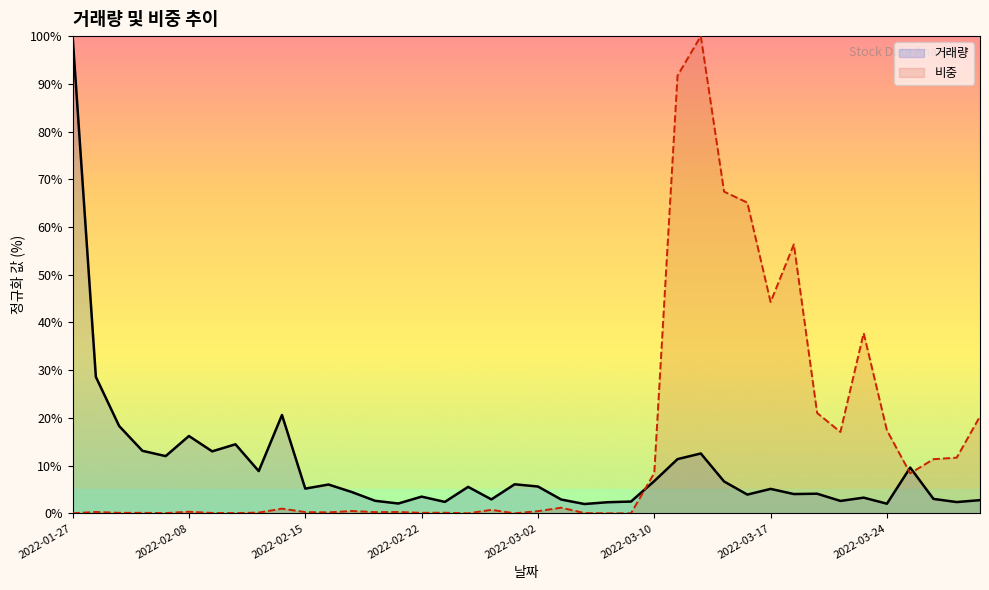

What is the greatest value displayed?

100.0